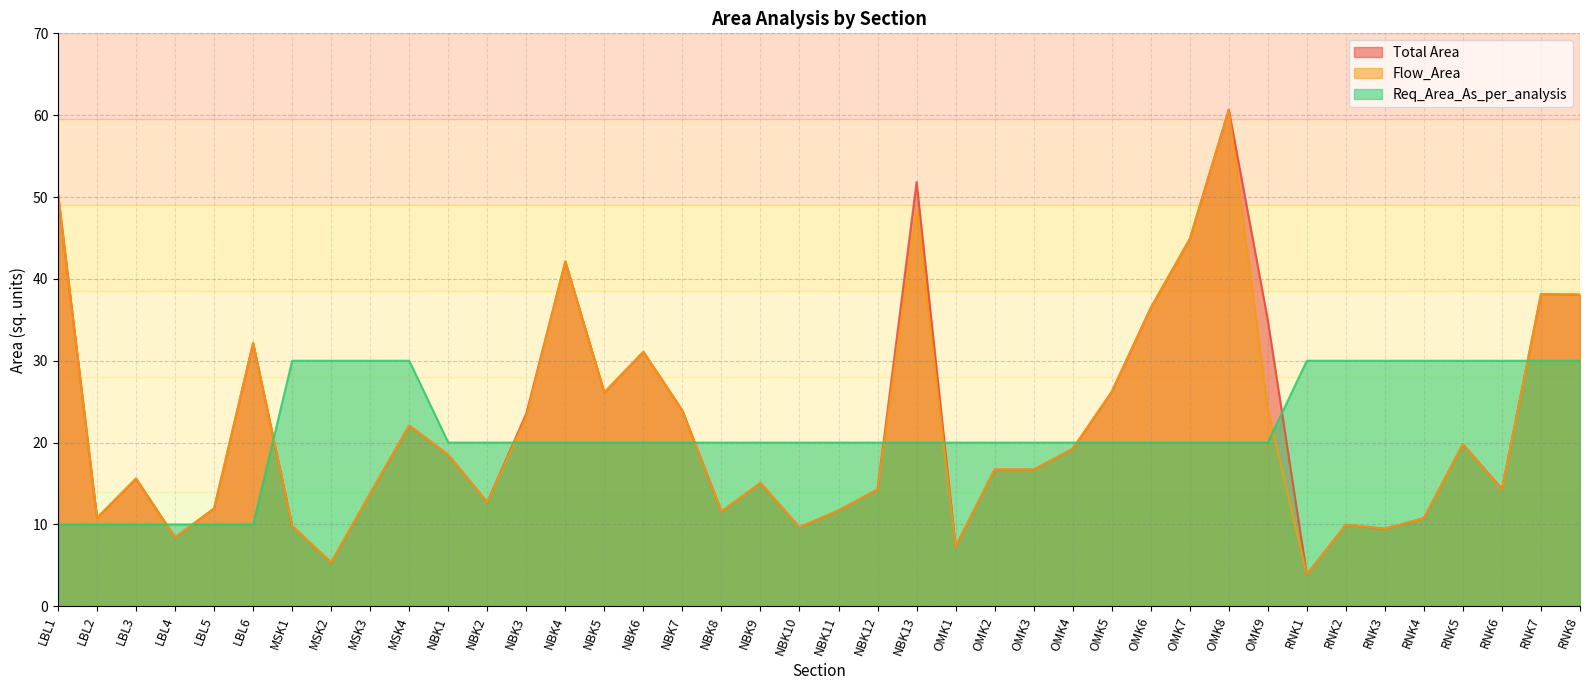

Reading right to left, list all the values displayed in this chart.

Total Area: 38.1	38.2	14.3	19.8	10.8	9.5	10.0	3.9	35.0	60.7	44.9	36.4	26.2	19.2	16.7	16.7	7.3	51.8	14.3	11.7	9.6	15.1	11.6	23.9	31.1	26.1	42.1	23.5	12.7	18.5	22.1	13.8	5.3	9.8	32.2	12.0	8.4	15.6	10.8	50.4
Flow_Area: 38.1	38.1	14.2	19.8	10.8	9.5	10.0	3.9	24.0	60.6	44.9	36.4	26.2	19.2	16.7	16.7	7.3	48.5	14.3	11.7	9.6	15.1	11.6	23.9	31.1	26.1	42.1	23.2	12.7	18.5	22.1	13.8	5.3	9.8	32.2	12.0	8.4	15.6	10.8	50.4
Req_Area_As_per_analysis: 30.0	30.0	30.0	30.0	30.0	30.0	30.0	30.0	20.0	20.0	20.0	20.0	20.0	20.0	20.0	20.0	20.0	20.0	20.0	20.0	20.0	20.0	20.0	20.0	20.0	20.0	20.0	20.0	20.0	20.0	30.0	30.0	30.0	30.0	10.0	10.0	10.0	10.0	10.0	10.0